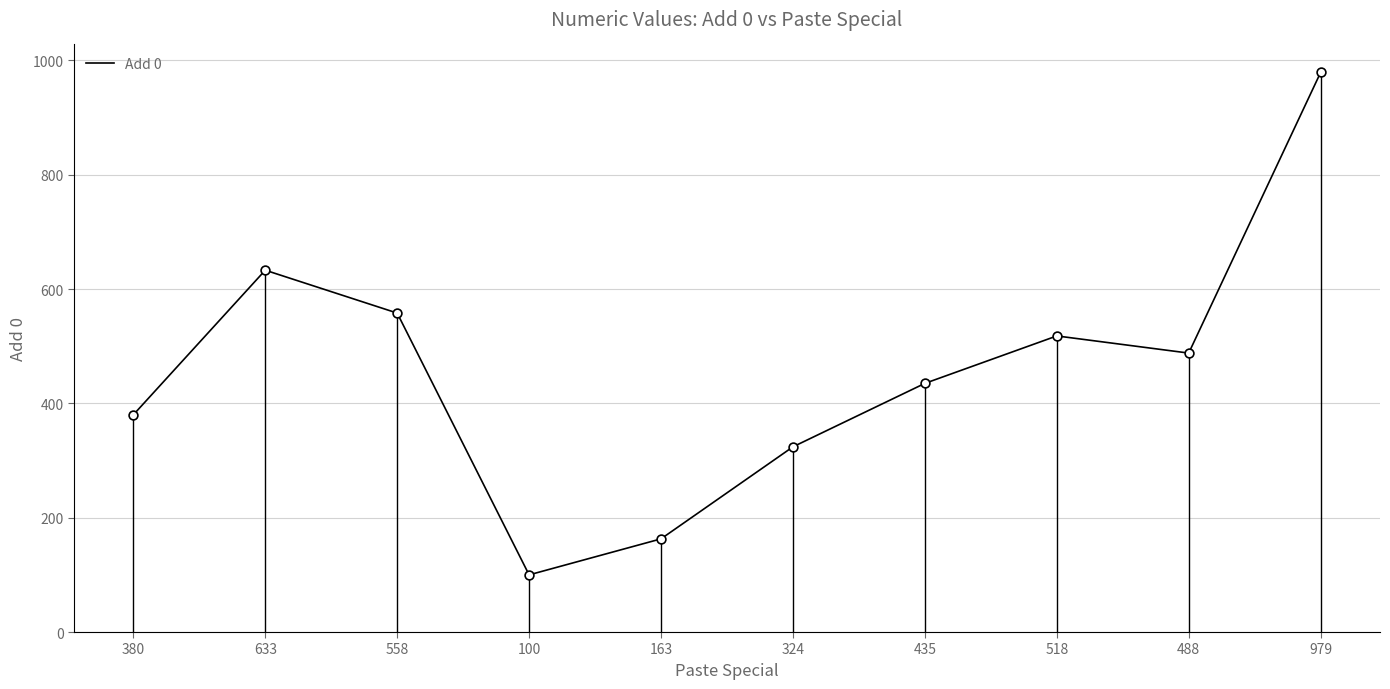

Between 488 and 435, which is larger?

488